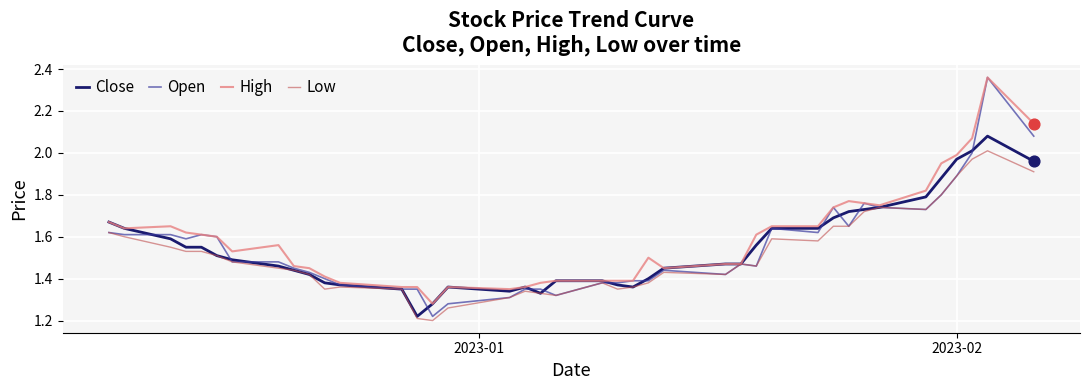

Which series has the widest spread of values?

Open